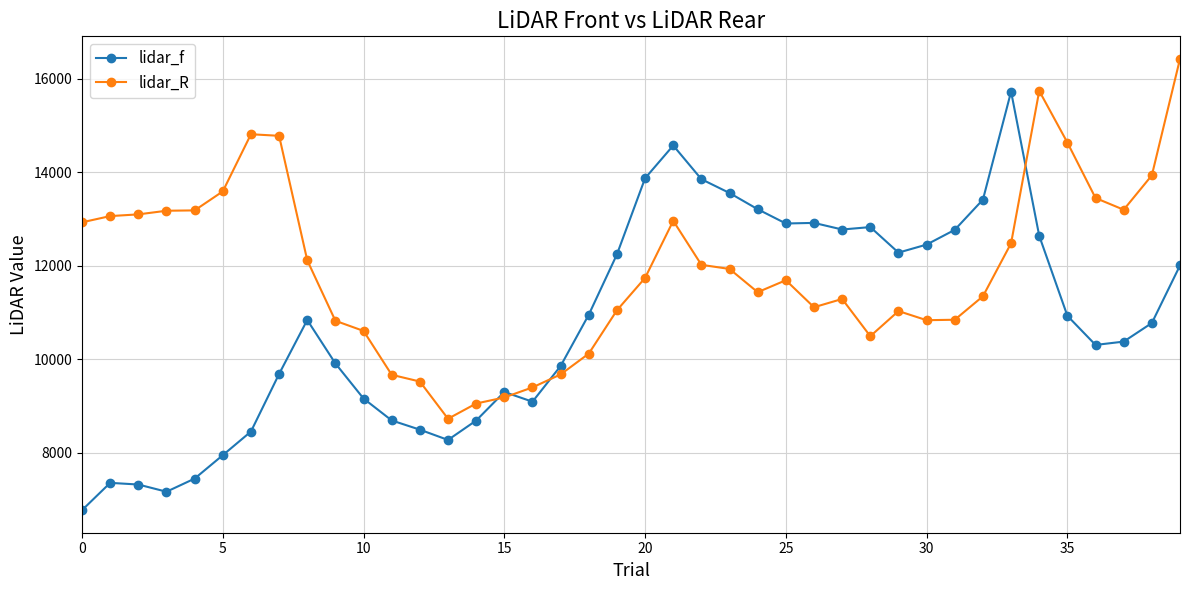

Which series has the widest spread of values?

lidar_f